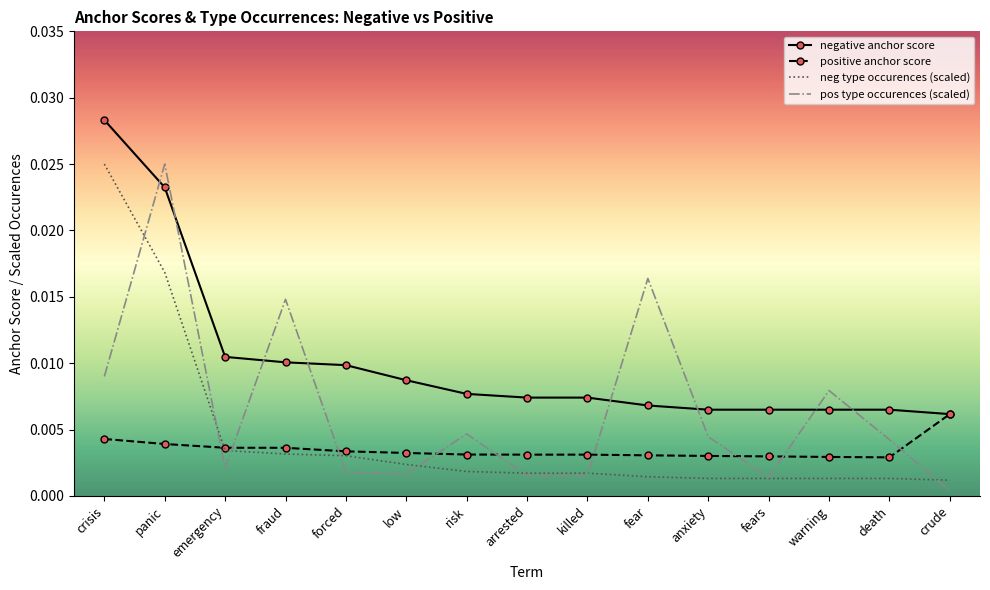

What are all the series names shown in the legend?

negative anchor score, positive anchor score, neg type occurences (scaled), pos type occurences (scaled)